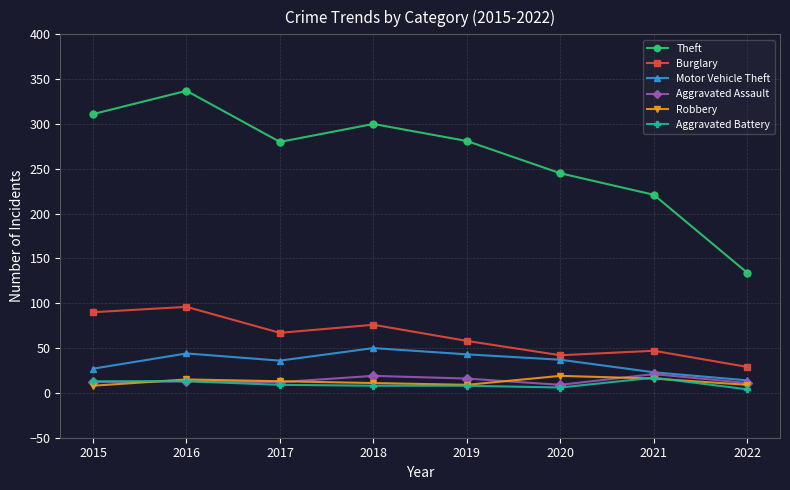

Is it true that Aggravated Assault equals 19 at 2018?

True